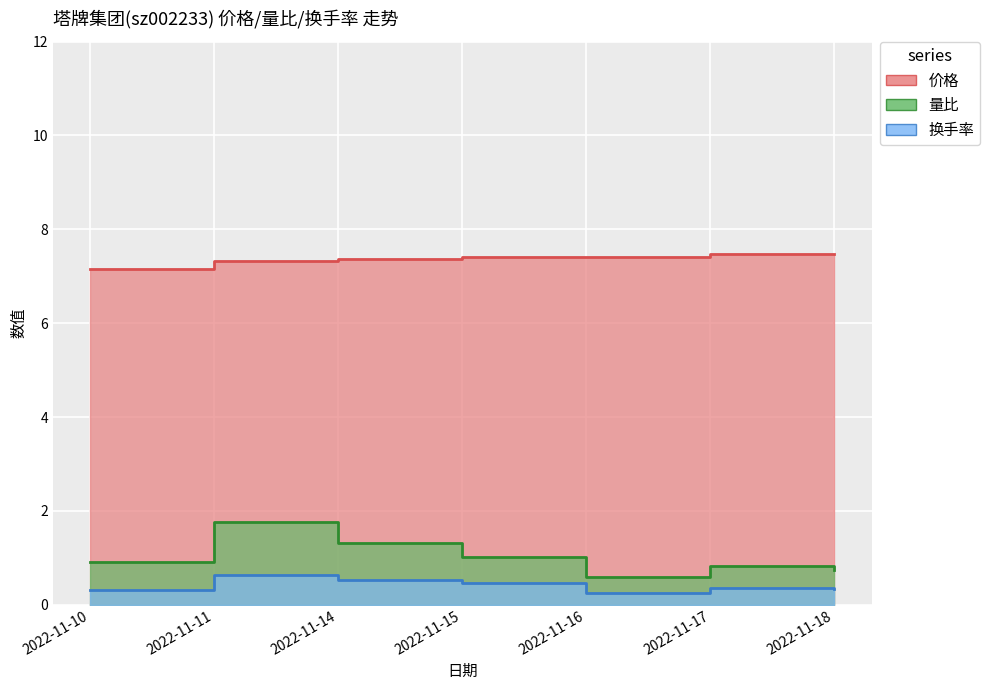

Reading left to right, transcribe all the data shown in this chart.

价格: 2022-11-10=7.2	2022-11-11=7.3	2022-11-14=7.4	2022-11-15=7.4	2022-11-16=7.4	2022-11-17=7.5	2022-11-18=7.5
量比: 2022-11-10=0.9	2022-11-11=1.8	2022-11-14=1.3	2022-11-15=1.0	2022-11-16=0.6	2022-11-17=0.8	2022-11-18=0.7
换手率: 2022-11-10=0.3	2022-11-11=0.6	2022-11-14=0.5	2022-11-15=0.5	2022-11-16=0.3	2022-11-17=0.4	2022-11-18=0.3